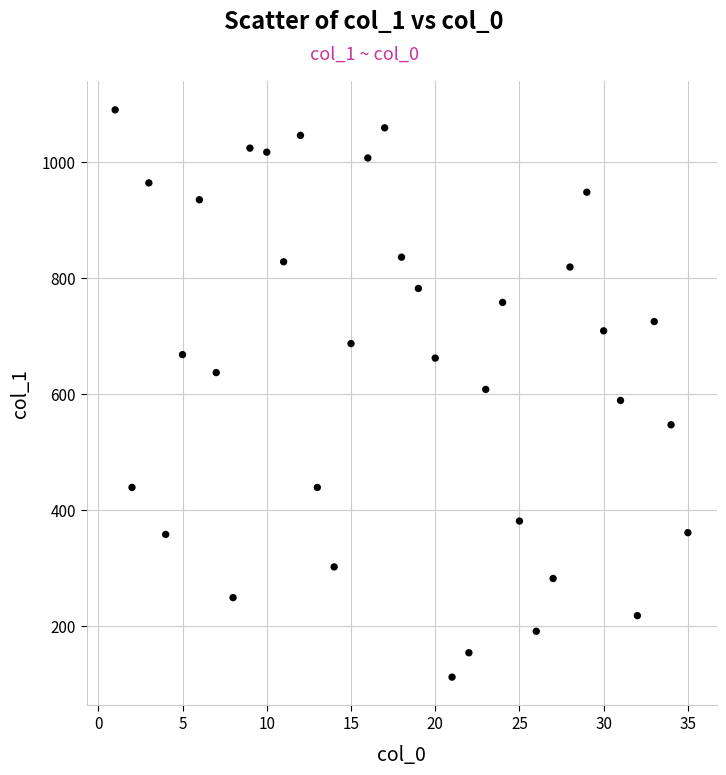

What is the range of X values (max minus min)?

34